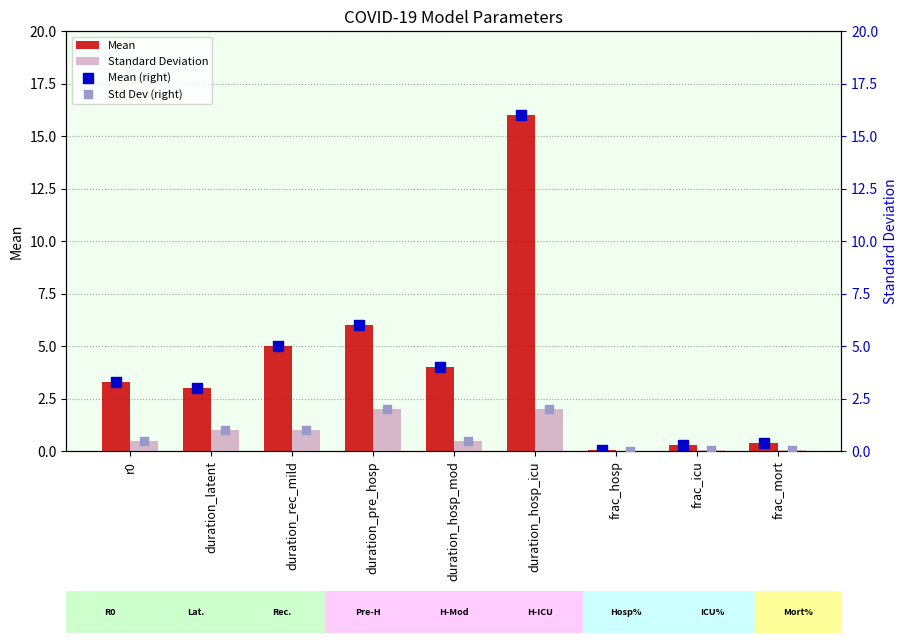

Which series has the widest spread of Y values?

Mean